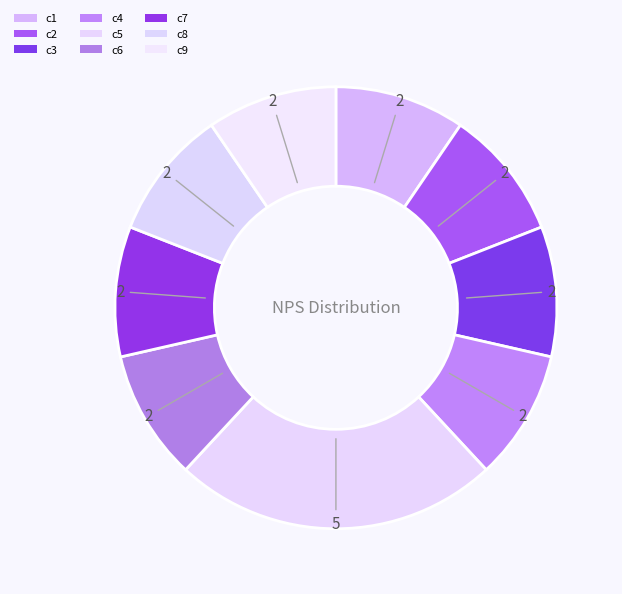

Rank the categories by value from lowest to highest.

c1, c2, c3, c4, c6, c7, c8, c9, c5